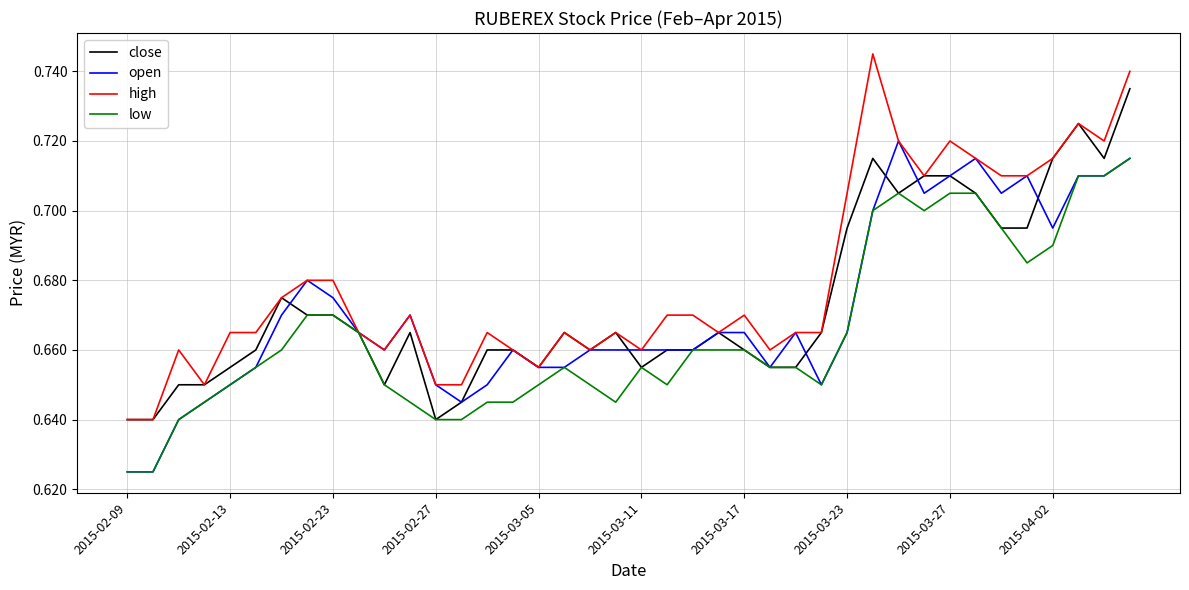

Which series has the largest total across all categories?

high